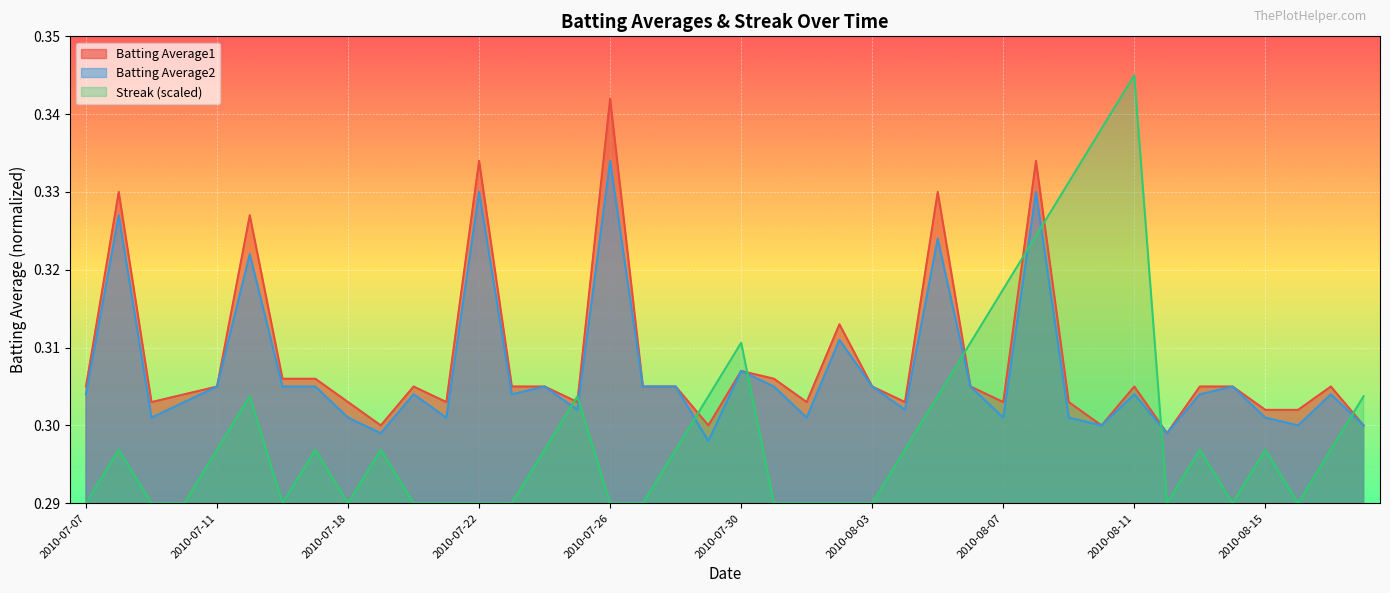

Which label corresponds to the smallest value in the chart?

2010-07-07